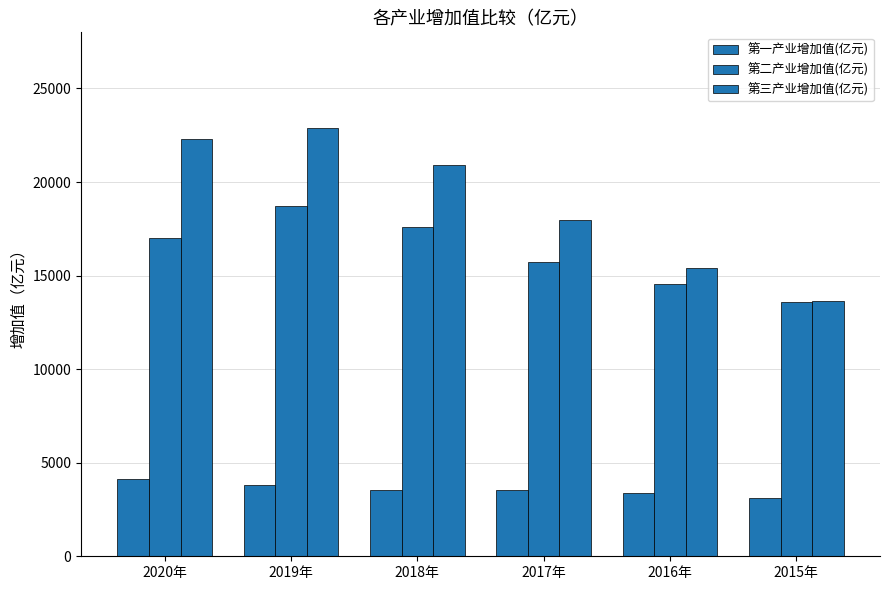

What is the value of the 第三产业增加值(亿元) bar at the 6th from the left?

13664.6